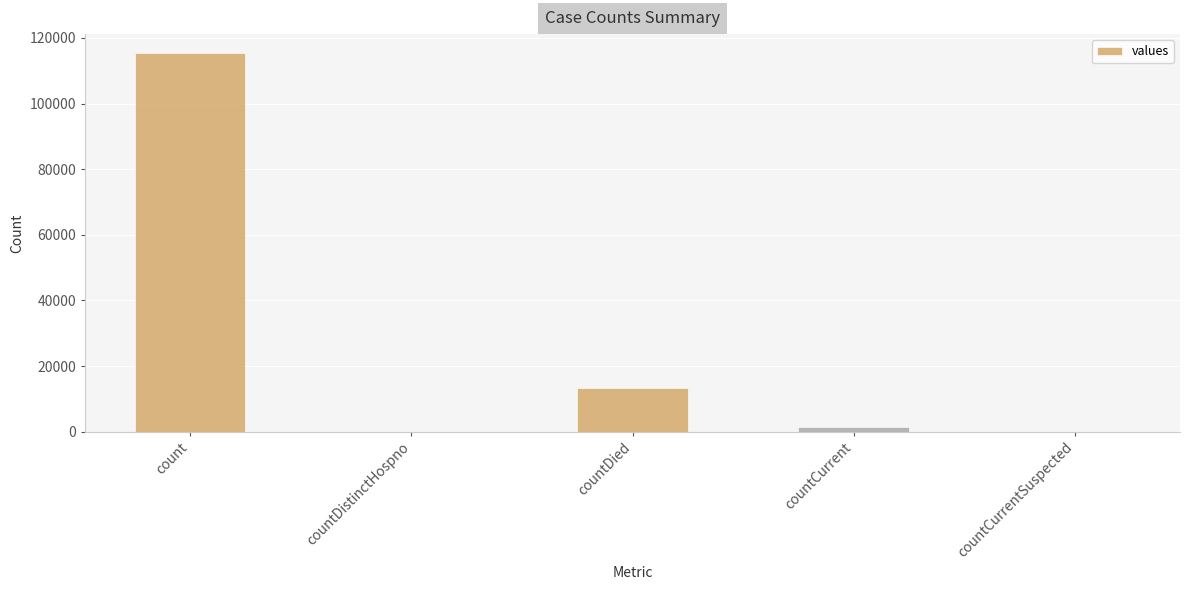

What value does the data have at countDied, to the nearest 10?

13340